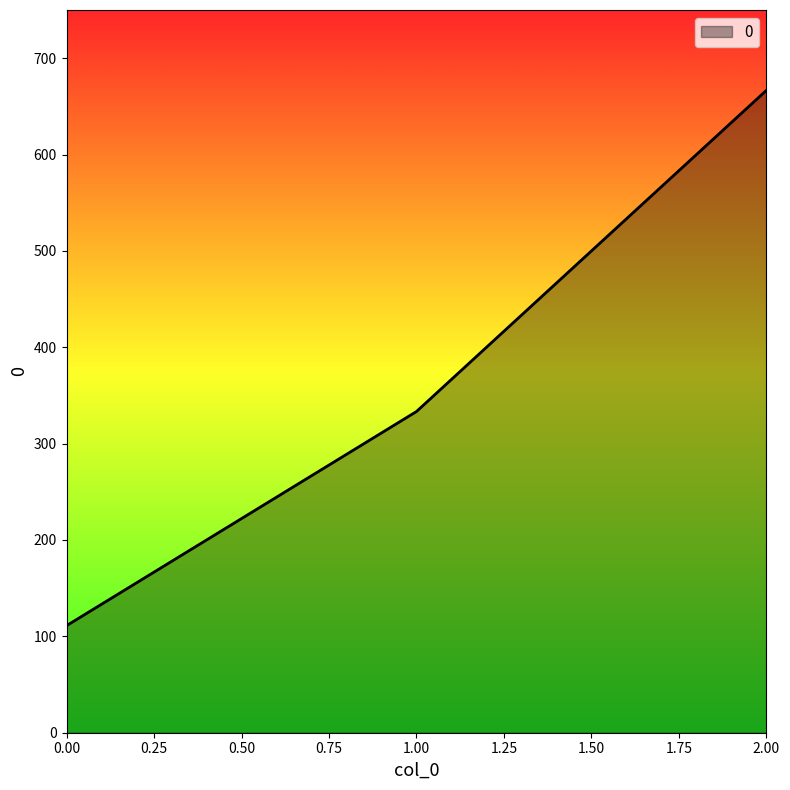

How many categories are shown in the chart?

3